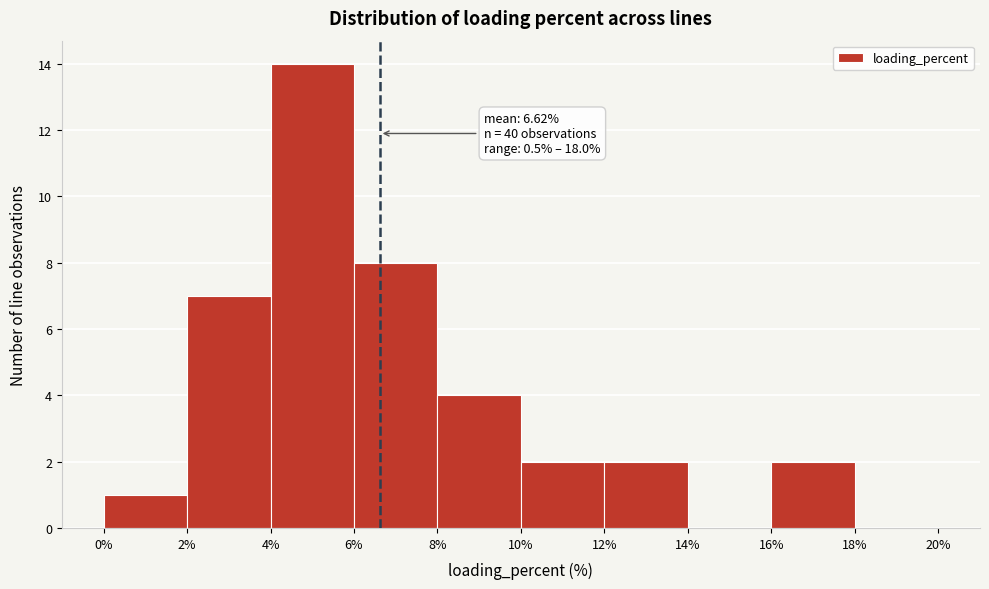

Over which range of the x-axis is the bar tallest?

4% to 6%